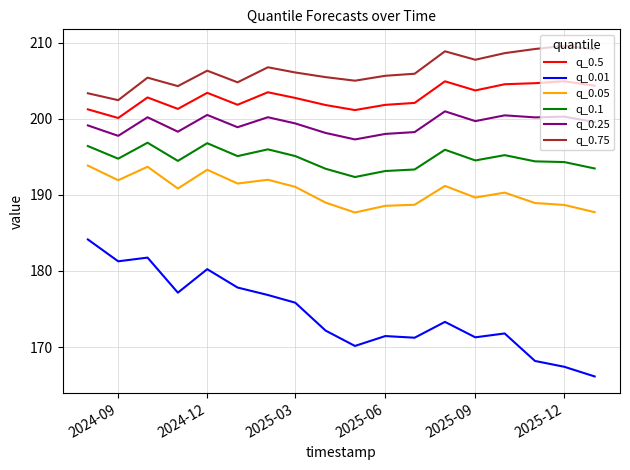

Which series has the largest total across all categories?

q_0.75